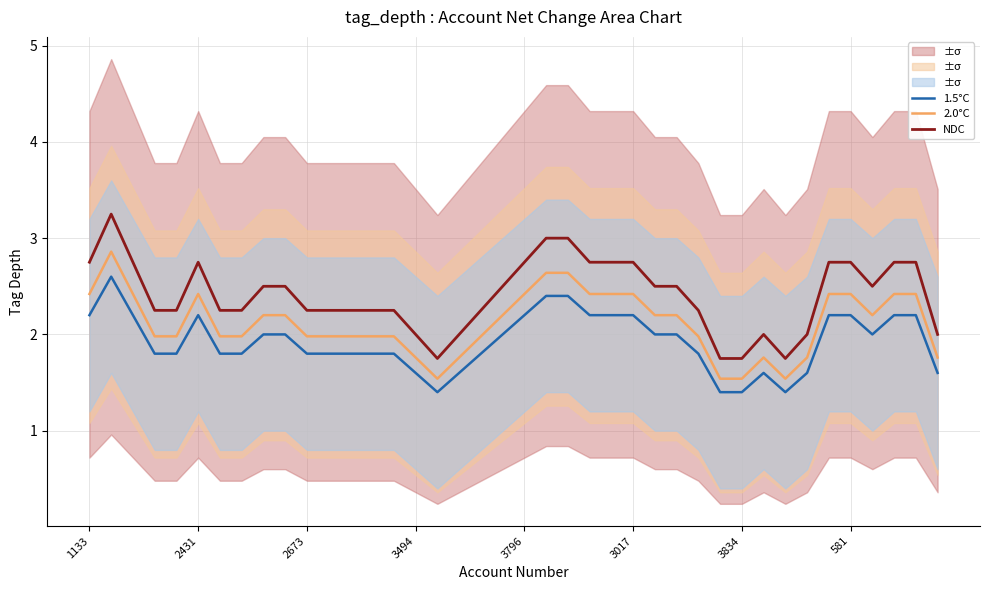

True or false: 1.5°C has a value of 3.6 at 3796.

False